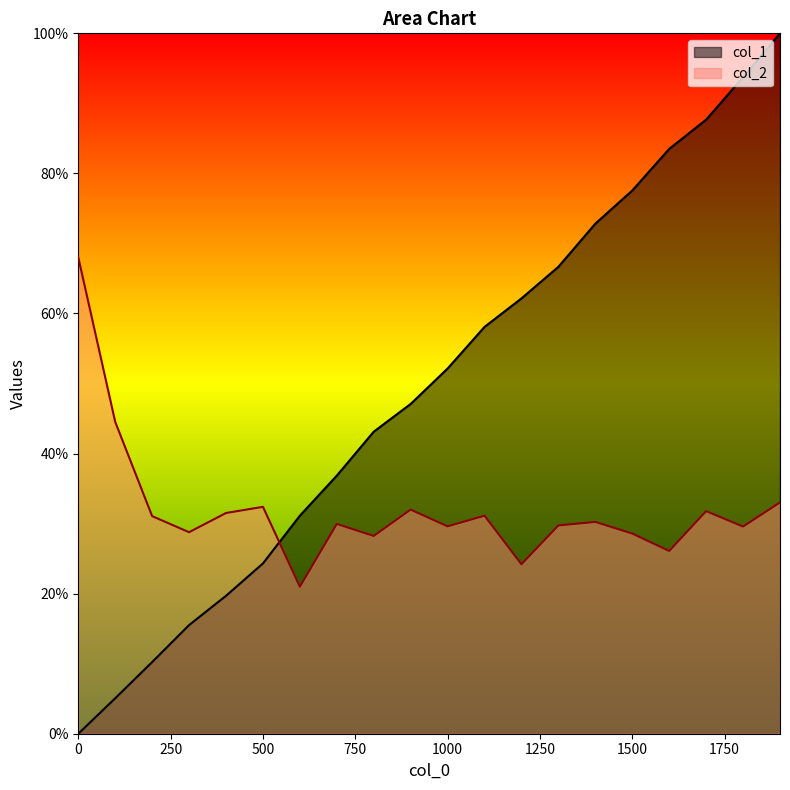

How many lines are shown in the chart?

2